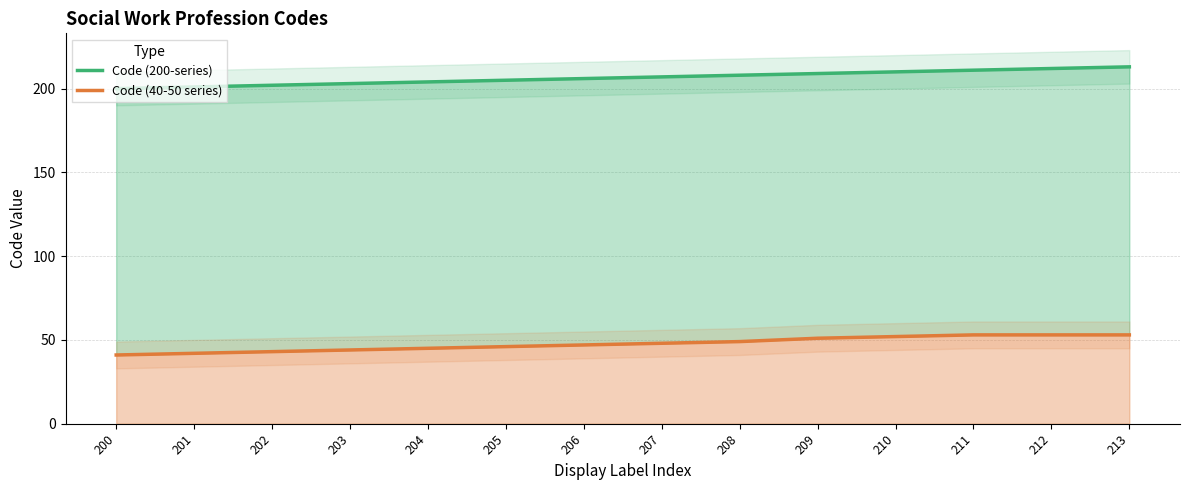

Does the chart display data point markers on the line(s)?

No